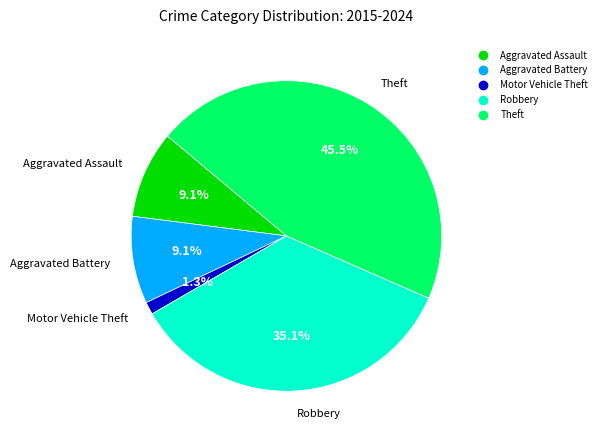

Which has a higher value, Robbery or Motor Vehicle Theft?

Robbery